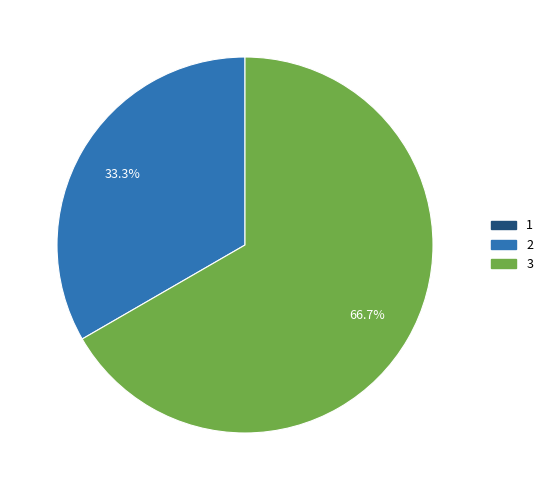

Approximately how many times larger is the value at 3 compared to 2?

2.0